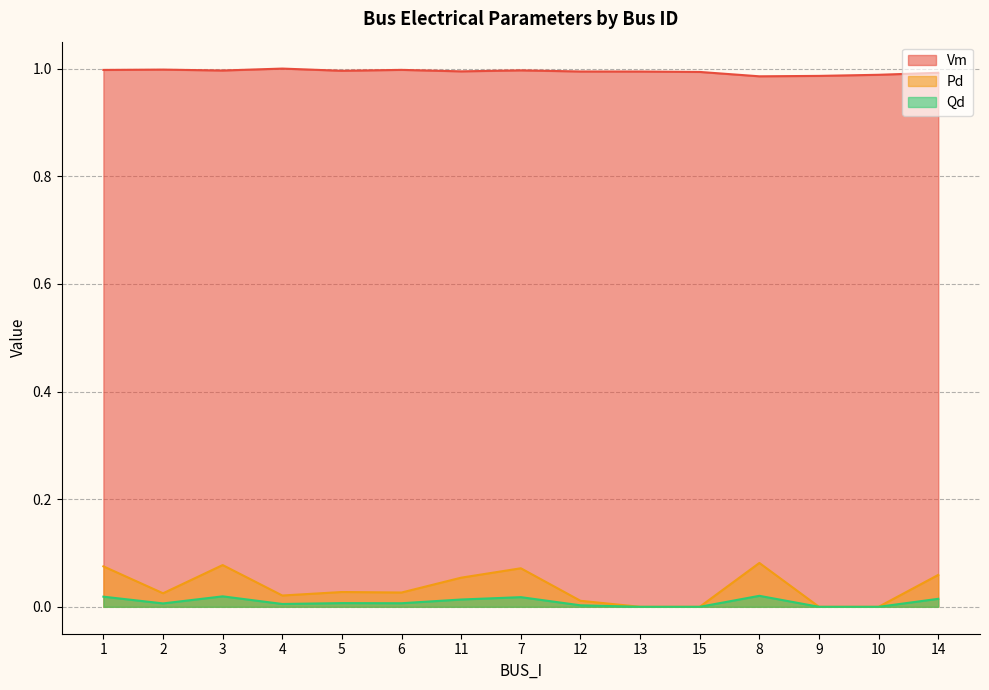

At which category does Pd reach its first local valley?

2